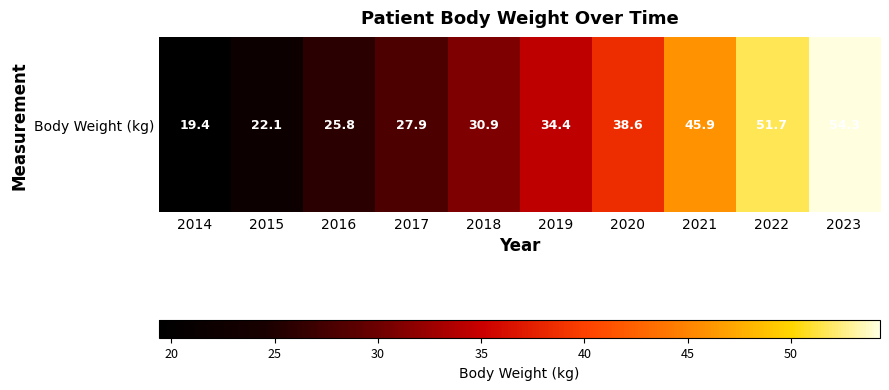

What is the minimum value shown in the chart?

19.4